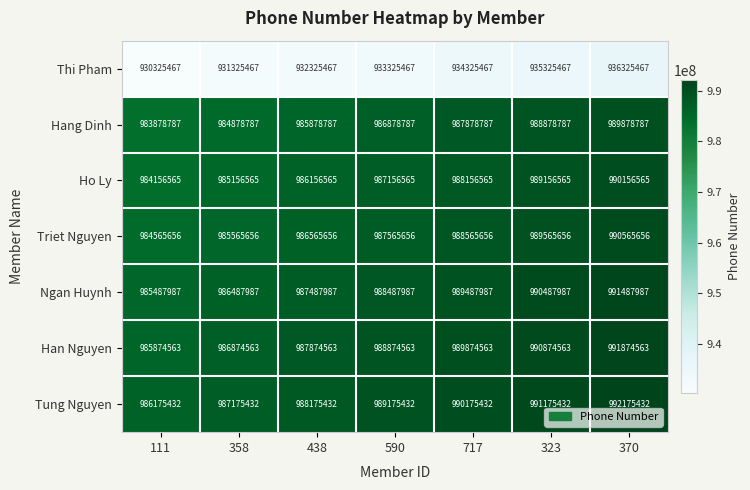

The value of Han Nguyen at 323 is 990874563. True or false?

True